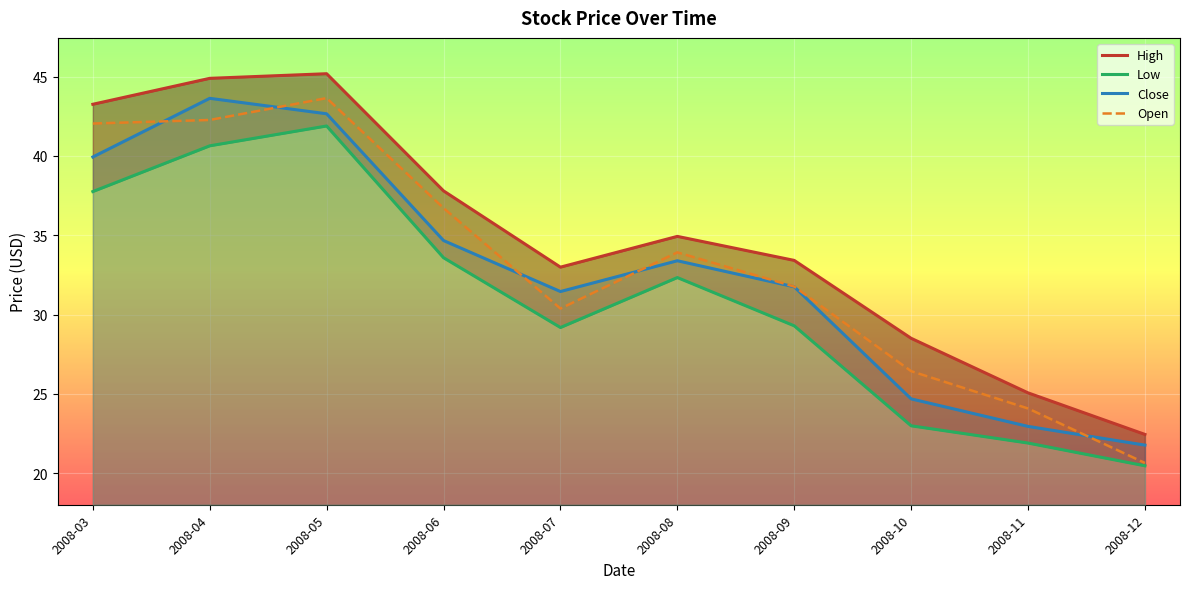

What are all the series names shown in the legend?

High, Low, Close, Open